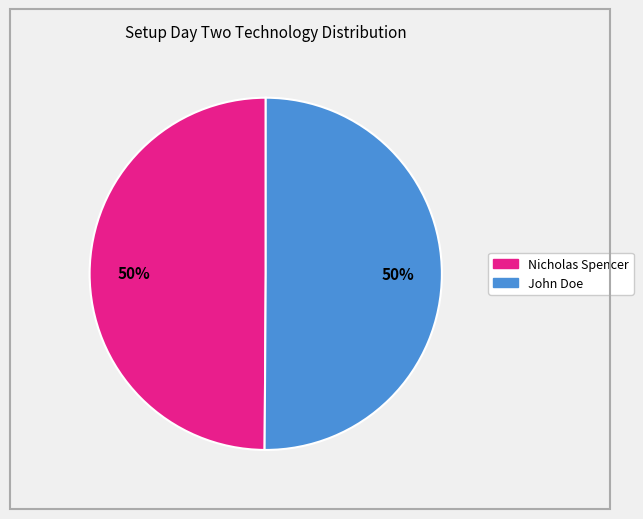

Combined, do Nicholas Spencer and John Doe account for over 50%?

Yes